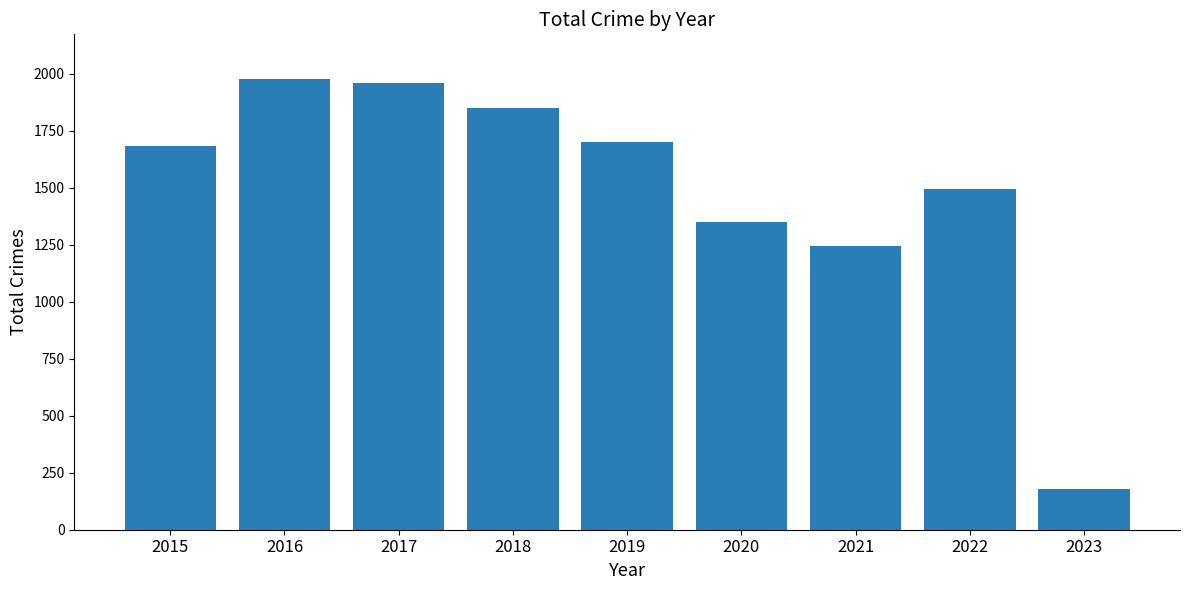

What is the sum of the values at 2022 and 2021?

2738